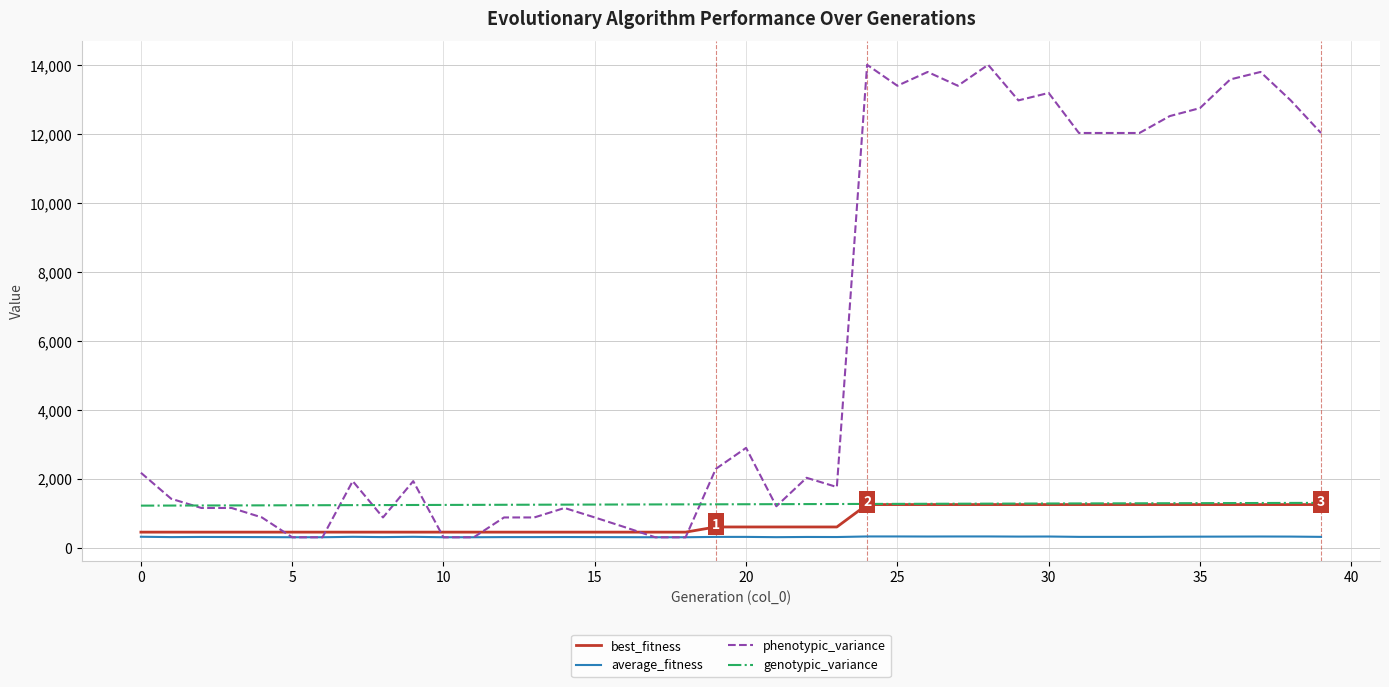

True or false: genotypic_variance and average_fitness cross at least once.

False